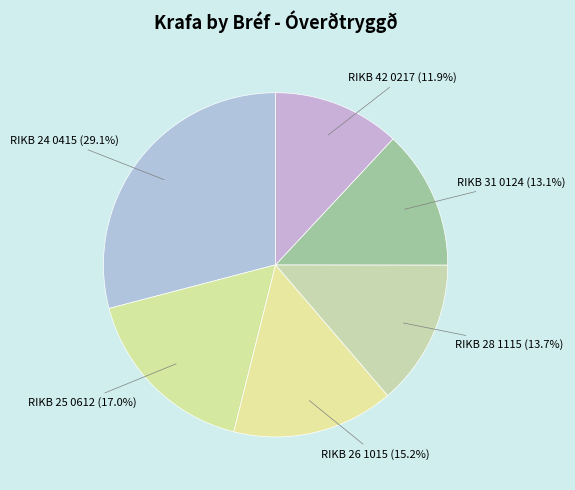

Is there a majority slice in this chart?

No